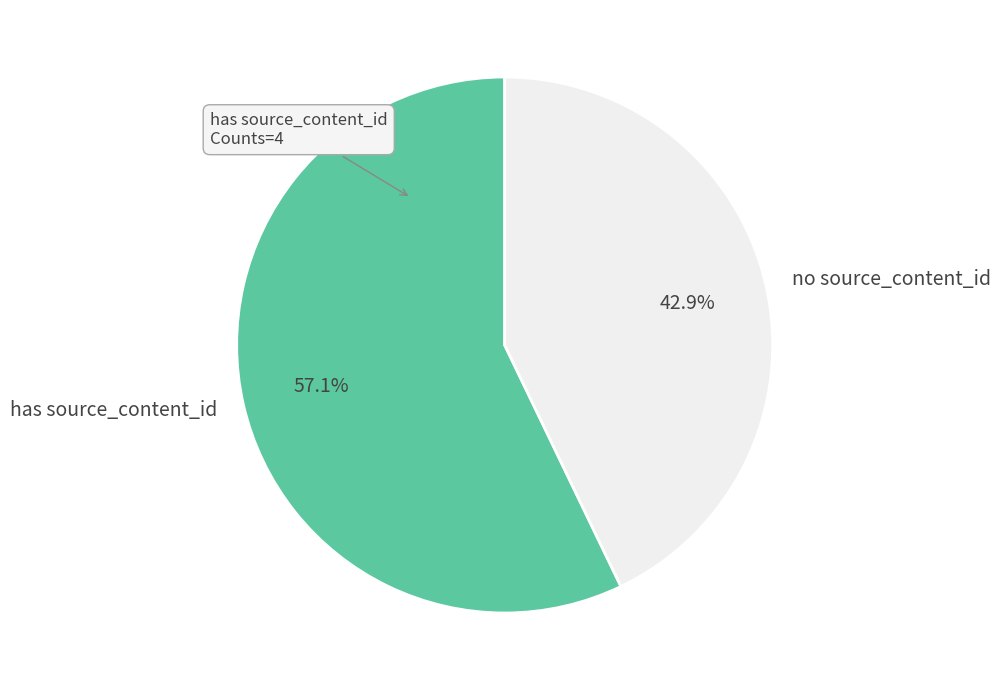

Is there any slice that represents more than half of the pie?

Yes